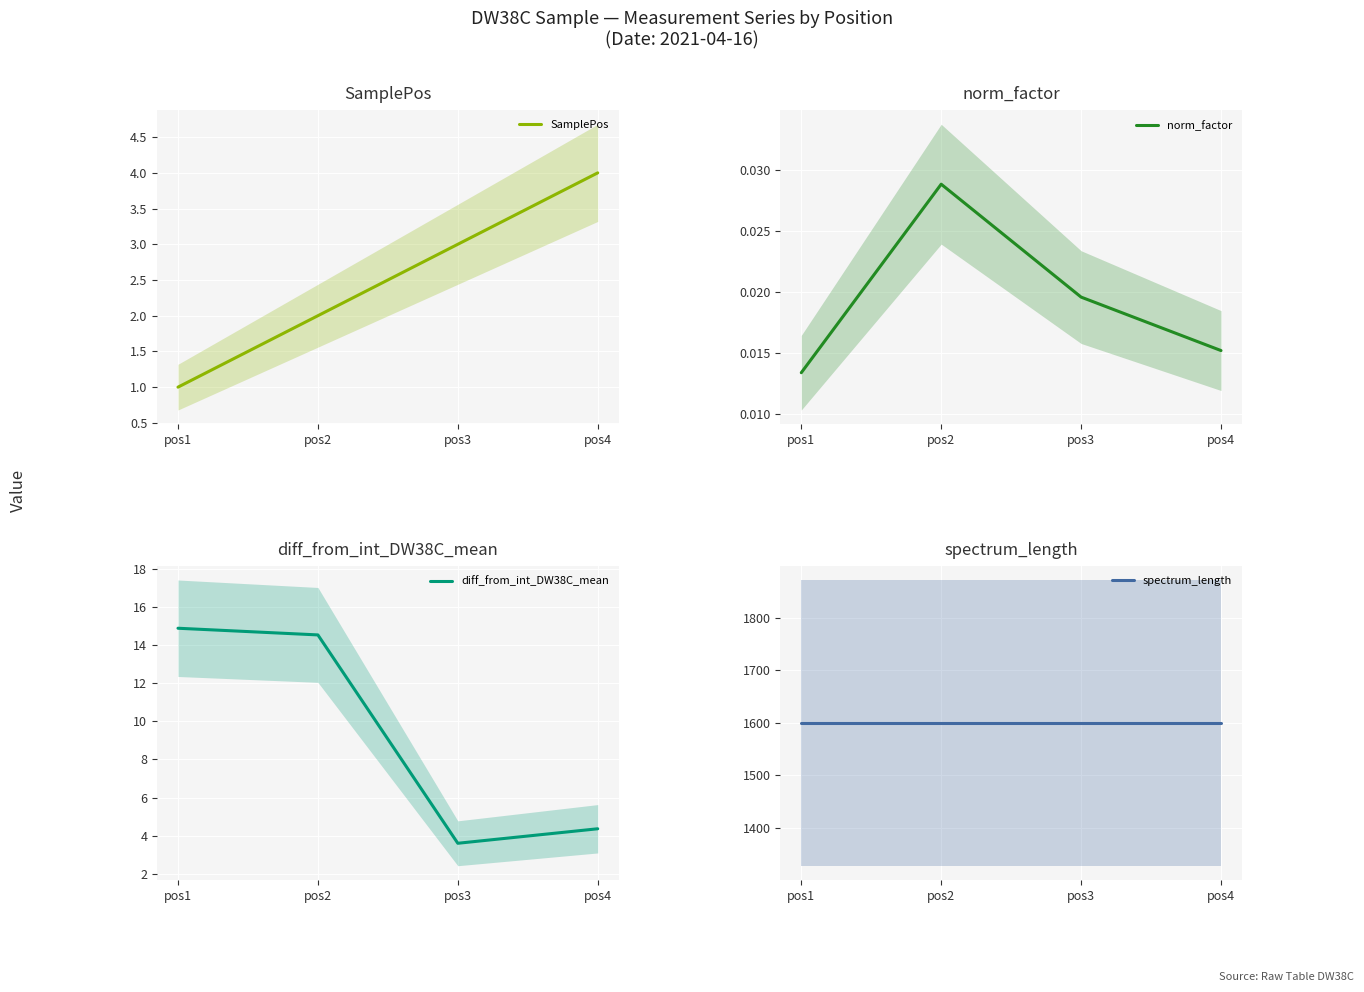

What is the difference between the maximum and minimum values in the diff_from_int_DW38C_mean series?

11.3